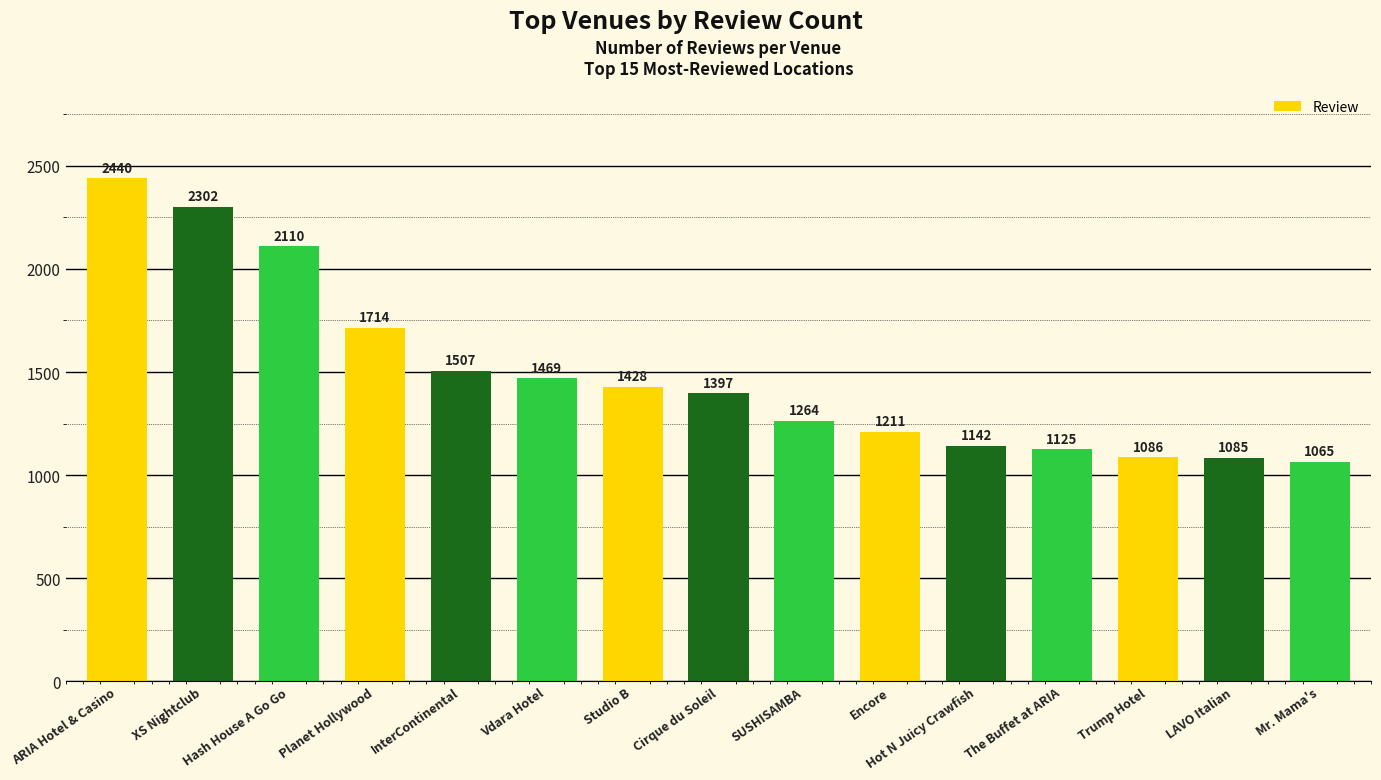

Are the bars grouped side by side (vs. stacked)?

No